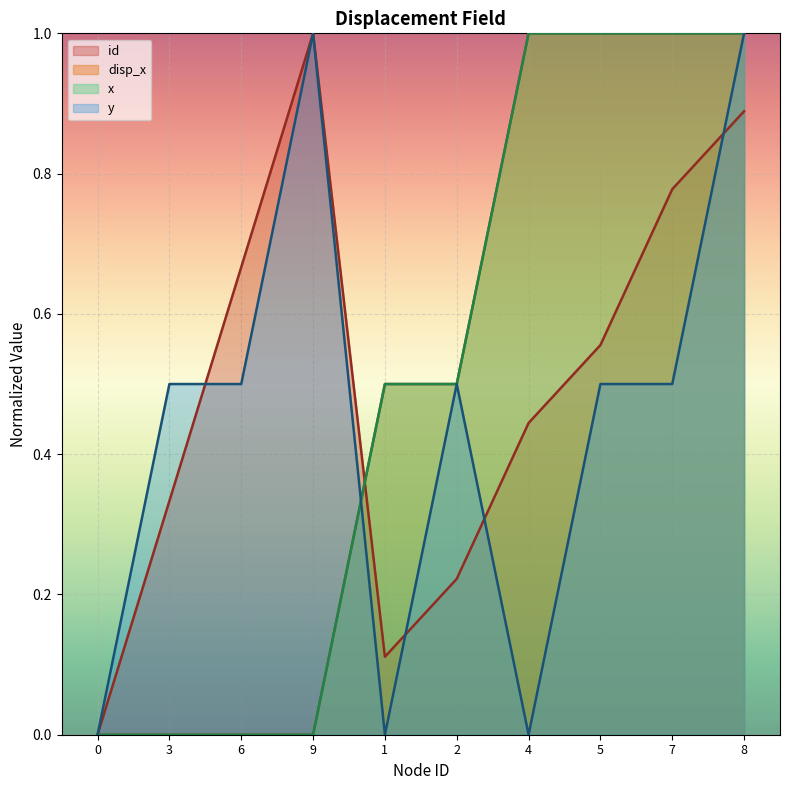

Does the chart display data point markers on the line(s)?

No